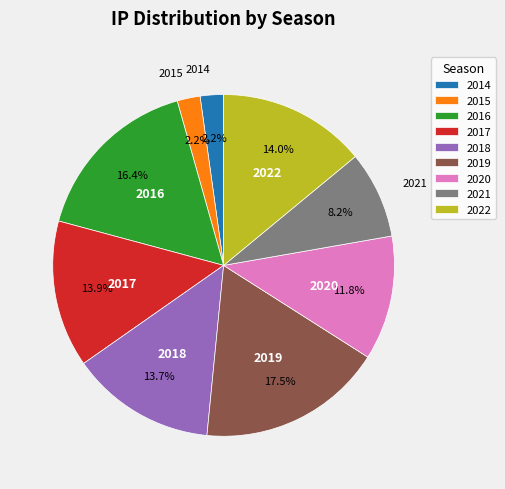

The 2022 slice represents 4% of the pie. True or false?

False